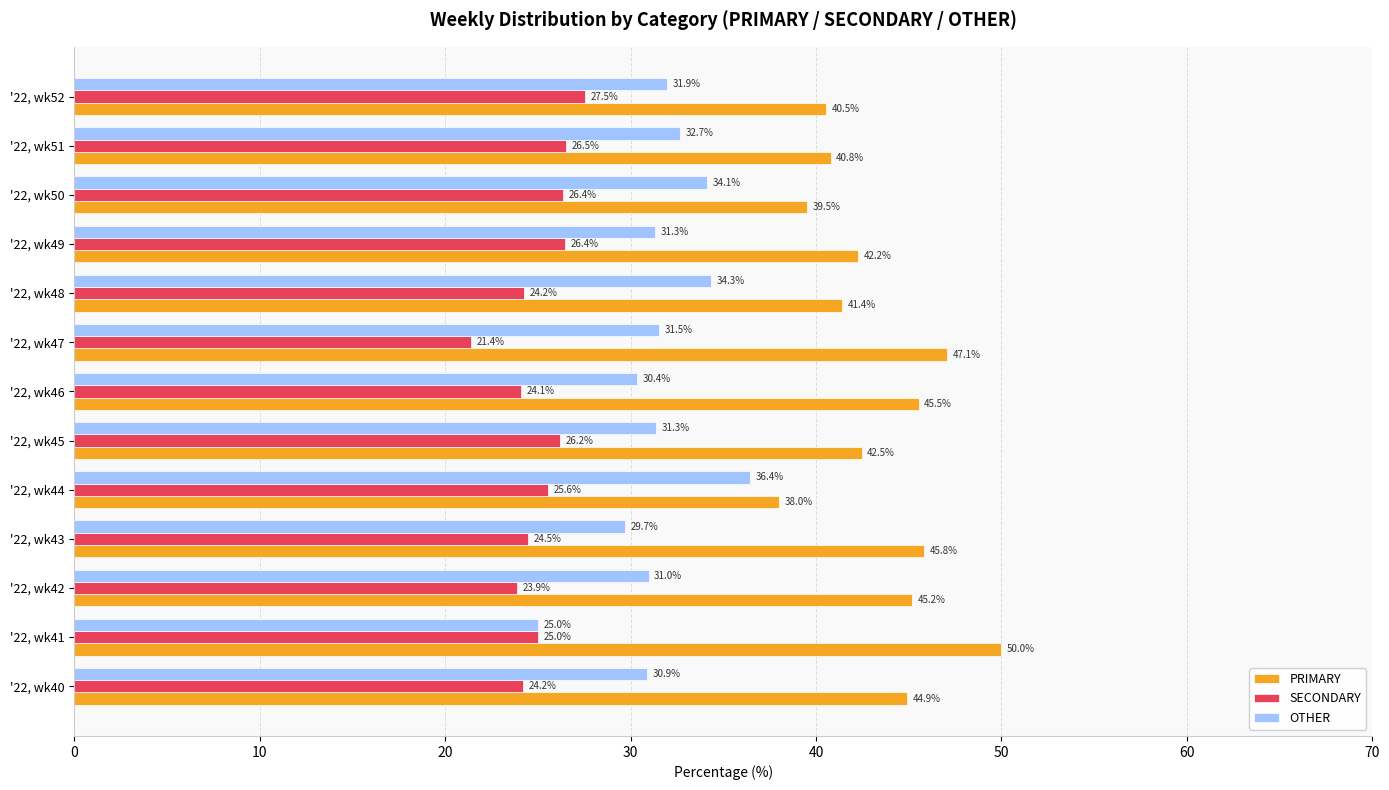

What is the average value of the OTHER series?

31.6